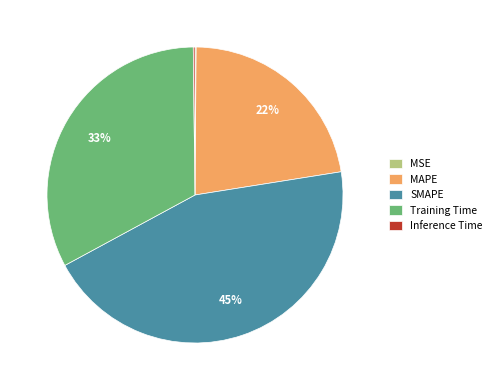

What is the largest slice in the pie chart?

SMAPE